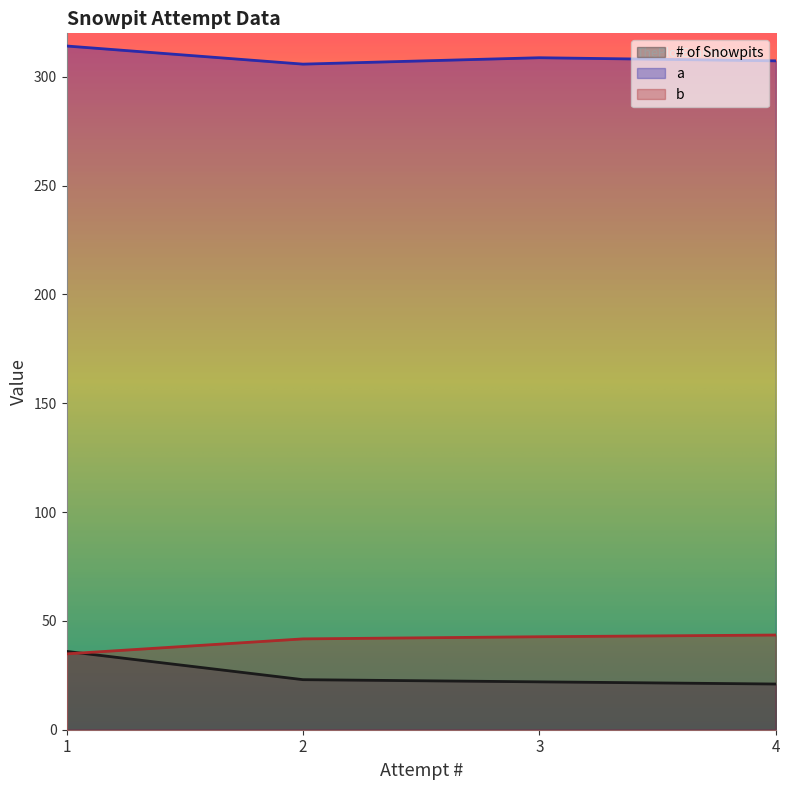

How many values in the # of Snowpits series exceed 23?

1